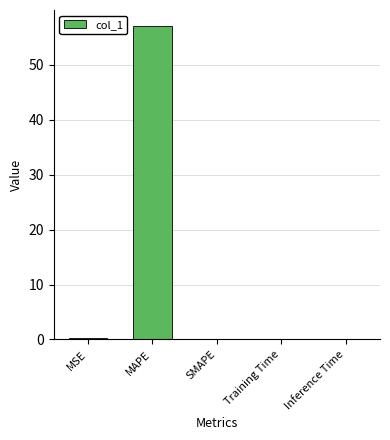

What is the change in value from MAPE to Inference Time?

-57.1